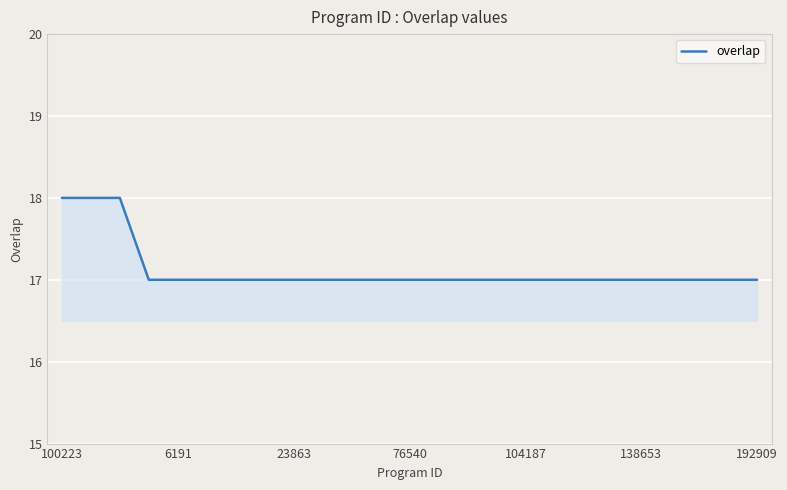

What is the smallest value displayed?

17